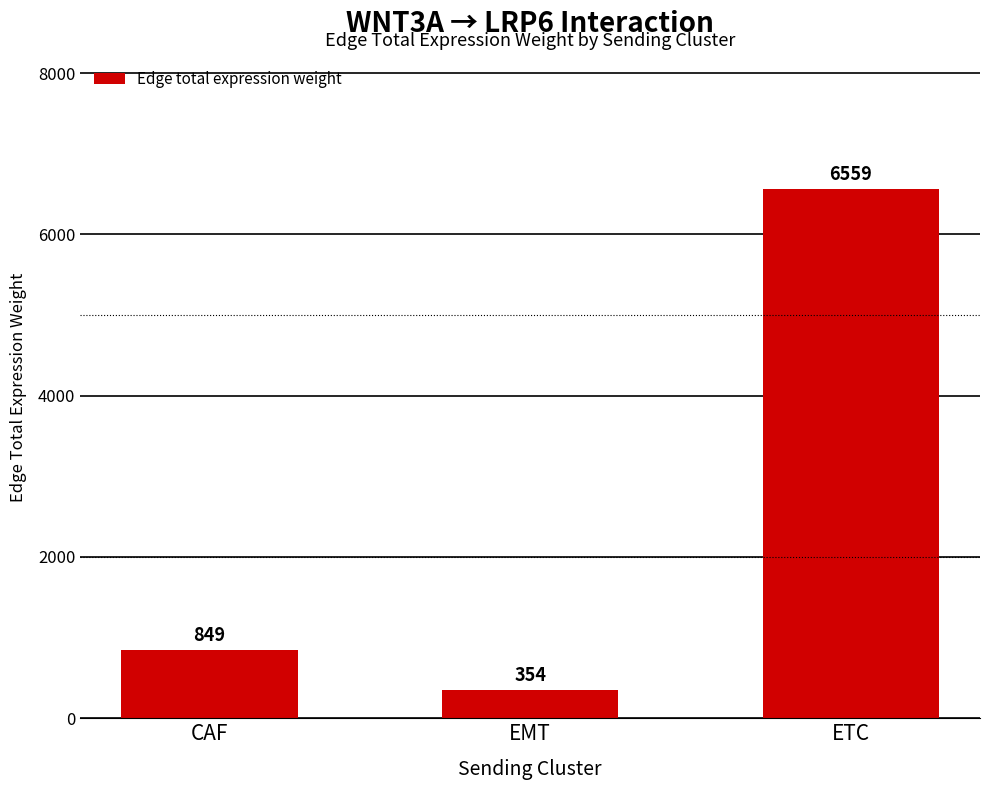

What is the label of the 2nd bar from the left?

EMT